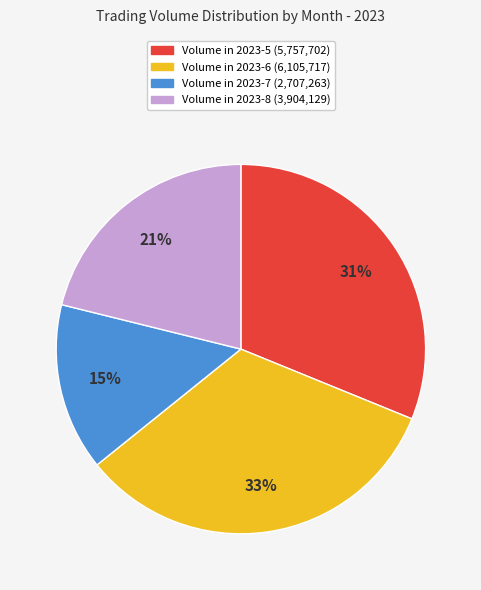

To the nearest percent, what is the average slice percentage?

25%